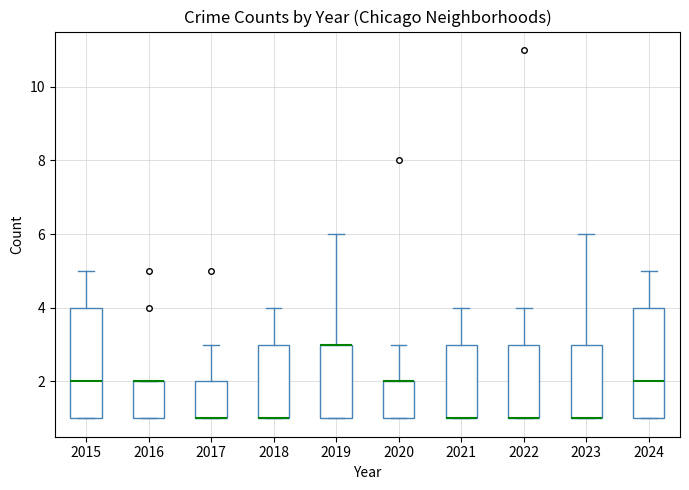

Reading left to right, read every box against the y-axis: the position of its median line, the range the box covers, and the ends of its whiskers. The values are not printed on the chart, so give them approximately, as read against the axis.

2015: median 2, box 1 to 4, whiskers 1 to 5
2016: median 2 (drawn on the box's upper edge), box 1 to 2, whiskers 1 to 2
2017: median 1 (drawn on the box's lower edge), box 1 to 2, whiskers 1 to 3
2018: median 1 (drawn on the box's lower edge), box 1 to 3, whiskers 1 to 4
2019: median 3 (drawn on the box's upper edge), box 1 to 3, whiskers 1 to 6
2020: median 2 (drawn on the box's upper edge), box 1 to 2, whiskers 1 to 3
2021: median 1 (drawn on the box's lower edge), box 1 to 3, whiskers 1 to 4
2022: median 1 (drawn on the box's lower edge), box 1 to 3, whiskers 1 to 4
2023: median 1 (drawn on the box's lower edge), box 1 to 3, whiskers 1 to 6
2024: median 2, box 1 to 4, whiskers 1 to 5